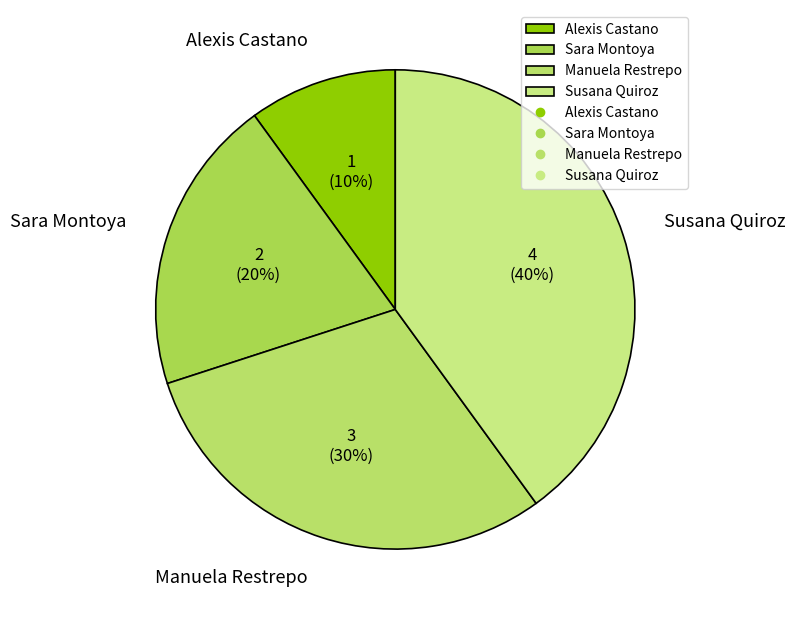

How many slices are in this pie chart?

4